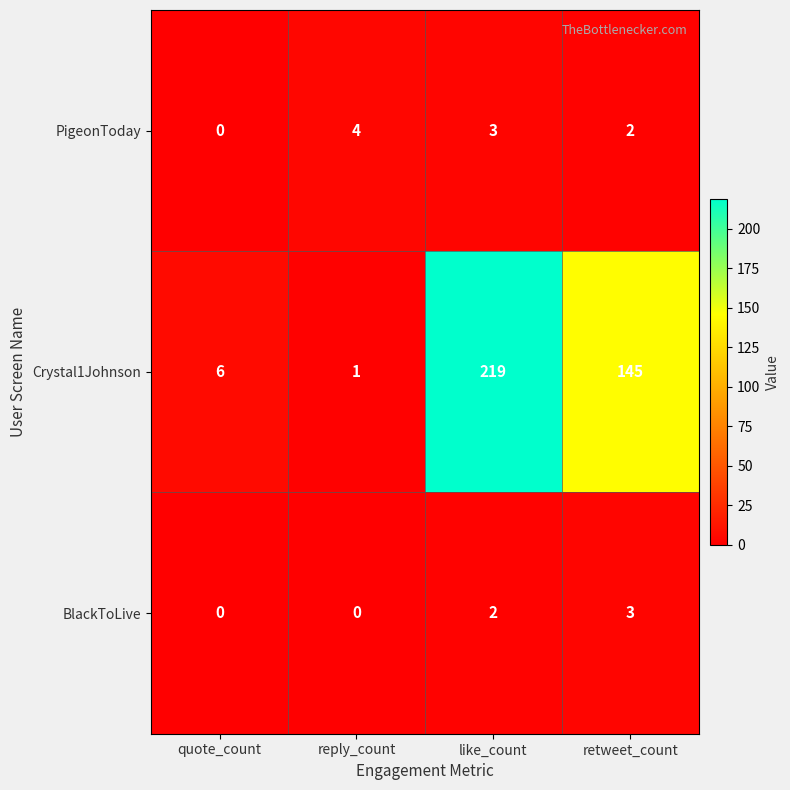

Rank the series by their maximum value, from highest to lowest.

Crystal1Johnson, PigeonToday, BlackToLive